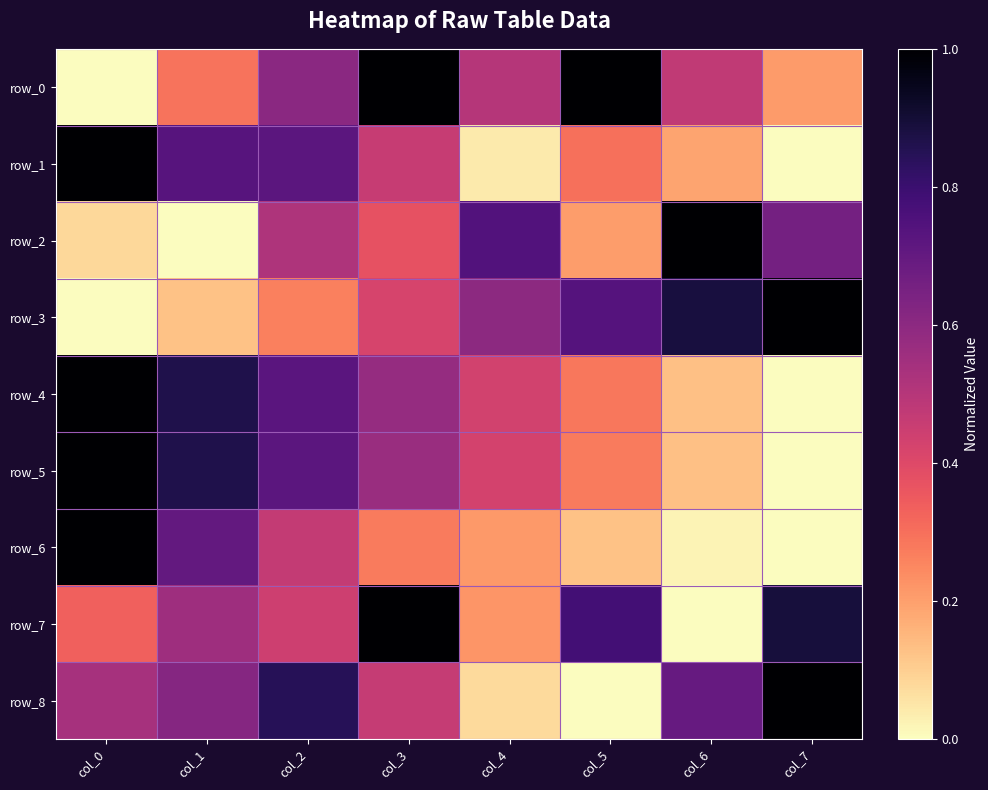

Reading left to right, what are all the values shown in this chart?

row_0: col_0=0.0	col_1=0.3	col_2=0.6	col_3=1.0	col_4=0.5	col_5=1.0	col_6=0.5	col_7=0.2
row_1: col_0=1.0	col_1=0.7	col_2=0.7	col_3=0.5	col_4=0.0	col_5=0.3	col_6=0.2	col_7=0.0
row_2: col_0=0.1	col_1=0.0	col_2=0.5	col_3=0.4	col_4=0.7	col_5=0.2	col_6=1.0	col_7=0.7
row_3: col_0=0.0	col_1=0.1	col_2=0.3	col_3=0.4	col_4=0.6	col_5=0.7	col_6=0.9	col_7=1.0
row_4: col_0=1.0	col_1=0.9	col_2=0.7	col_3=0.6	col_4=0.4	col_5=0.3	col_6=0.1	col_7=0.0
row_5: col_0=1.0	col_1=0.9	col_2=0.7	col_3=0.6	col_4=0.4	col_5=0.3	col_6=0.1	col_7=0.0
row_6: col_0=1.0	col_1=0.7	col_2=0.5	col_3=0.3	col_4=0.2	col_5=0.1	col_6=0.0	col_7=0.0
row_7: col_0=0.3	col_1=0.6	col_2=0.4	col_3=1.0	col_4=0.2	col_5=0.8	col_6=0.0	col_7=0.9
row_8: col_0=0.5	col_1=0.6	col_2=0.8	col_3=0.5	col_4=0.1	col_5=0.0	col_6=0.7	col_7=1.0